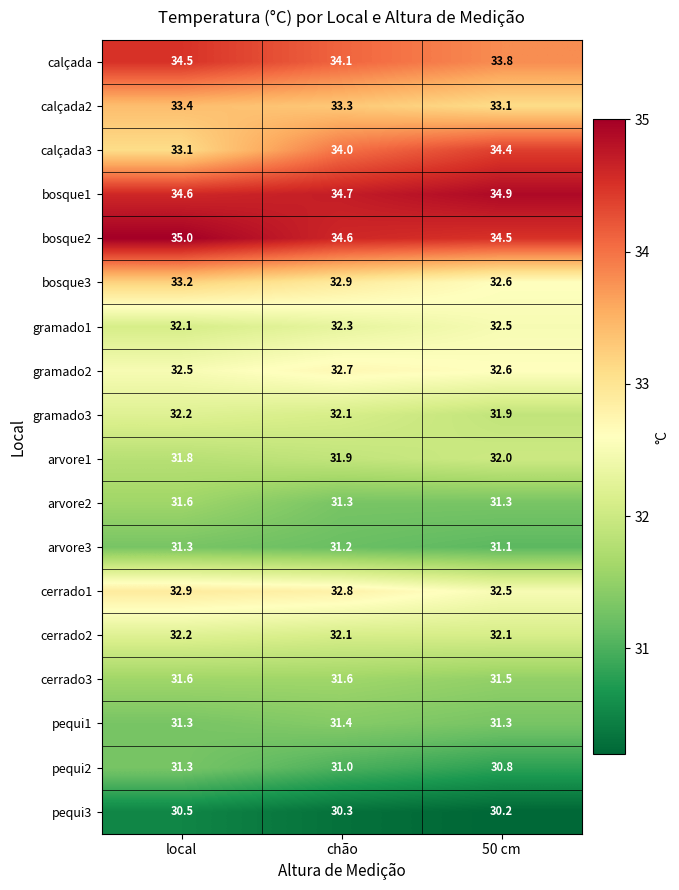

What value does the arvore2 series have at local?

31.6